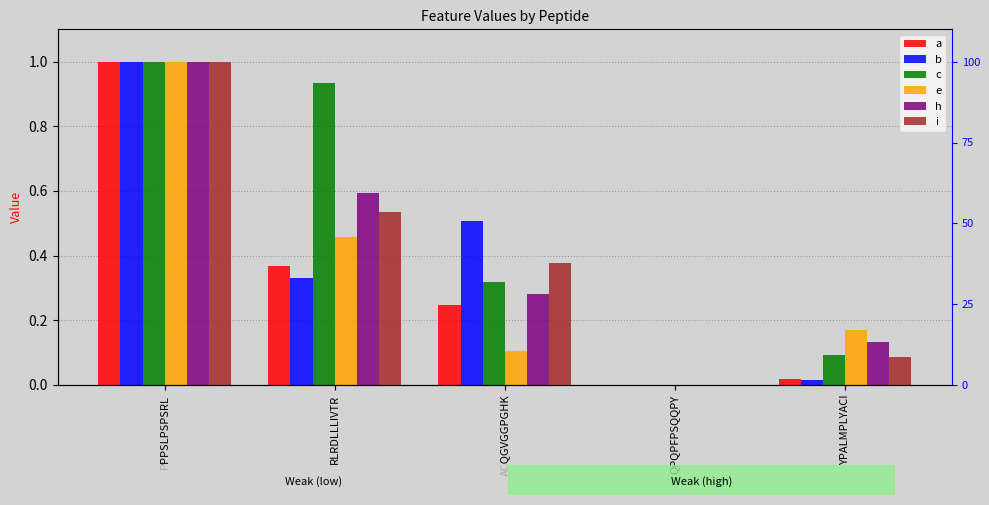

Where is b nearest to the value 0?

QPQPFPSQQPY